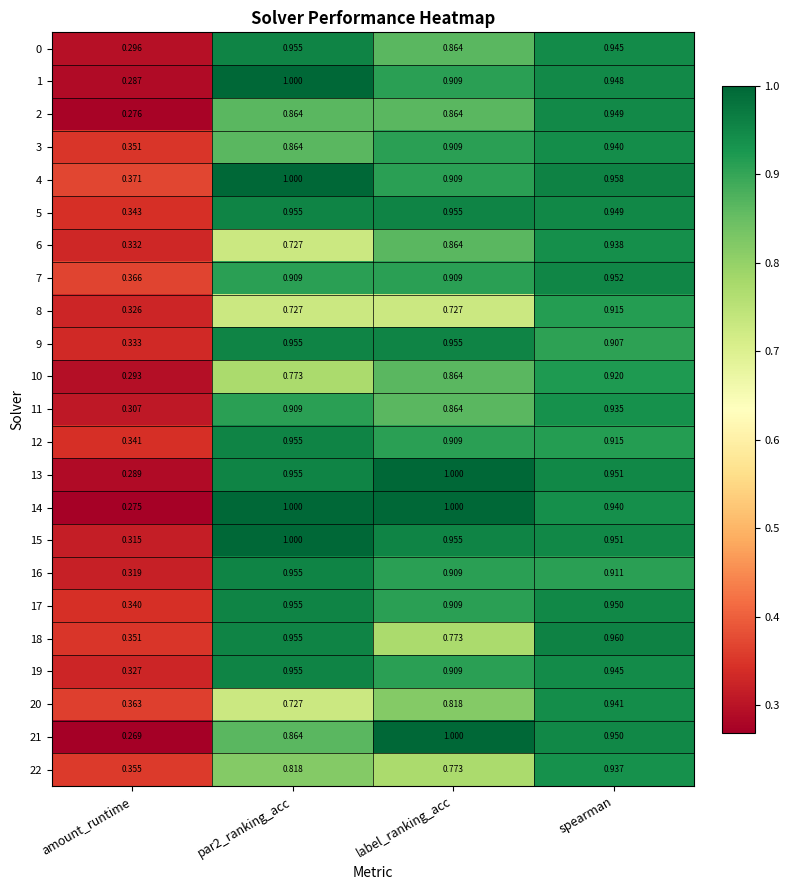

Which category has the highest value in the 7 series?

spearman